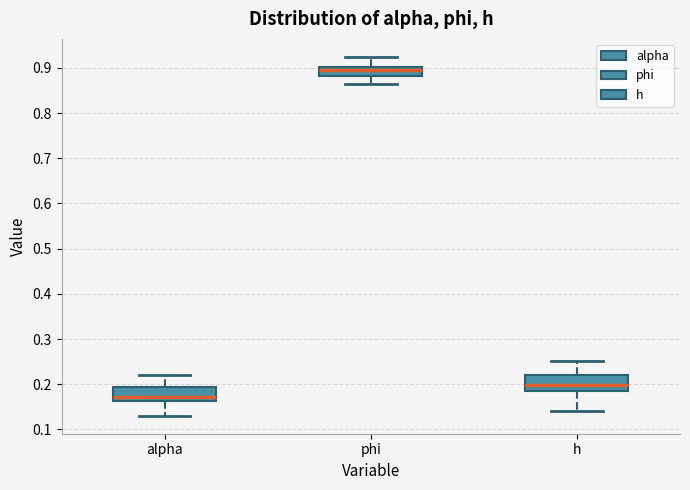

Where does the median line of the box for alpha sit on the y-axis? The values are not printed on the chart, so give them approximately, as read against the axis.

0.17